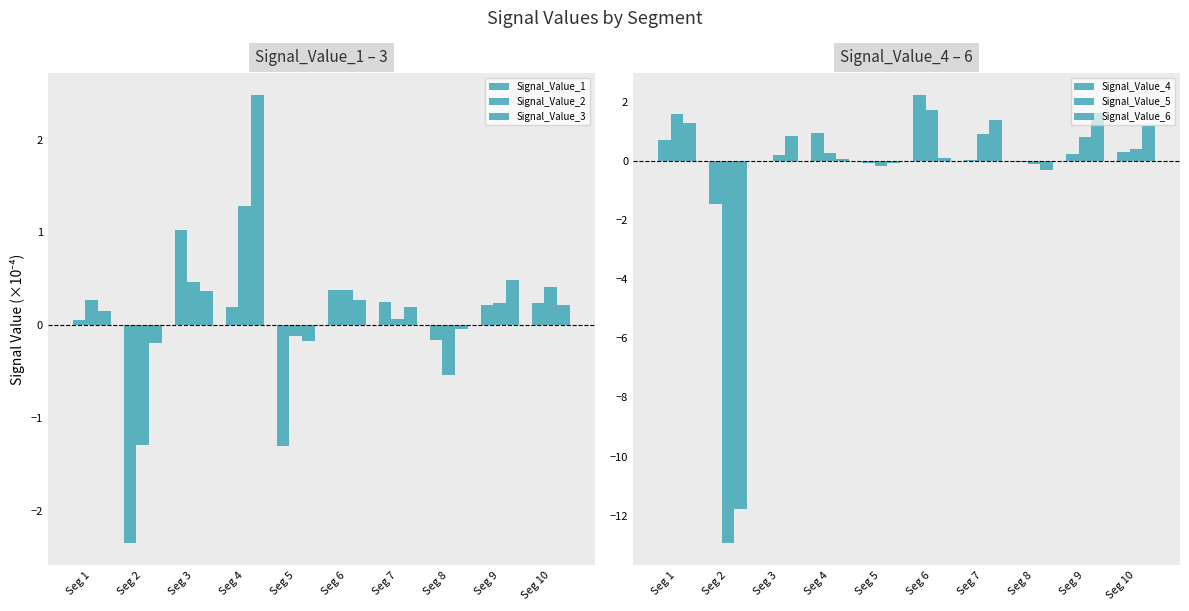

What are all the series names shown in the legend?

Signal_Value_1, Signal_Value_2, Signal_Value_3, Signal_Value_4, Signal_Value_5, Signal_Value_6